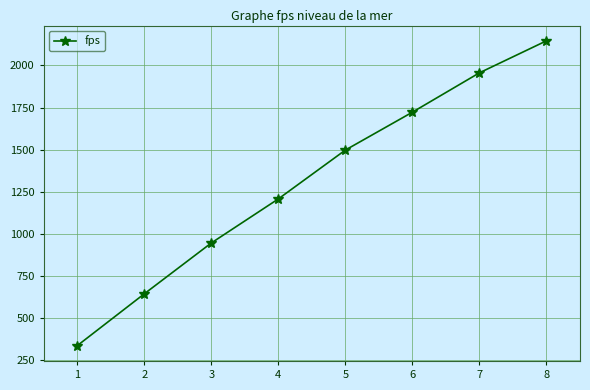

What is the sum of all values?

10446.9